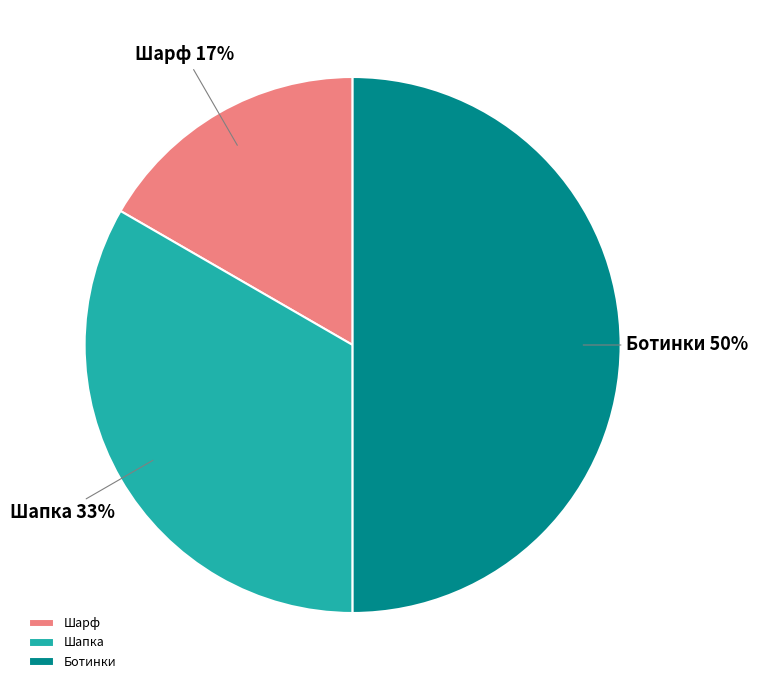

Does Шарф represent more than half of the total?

No